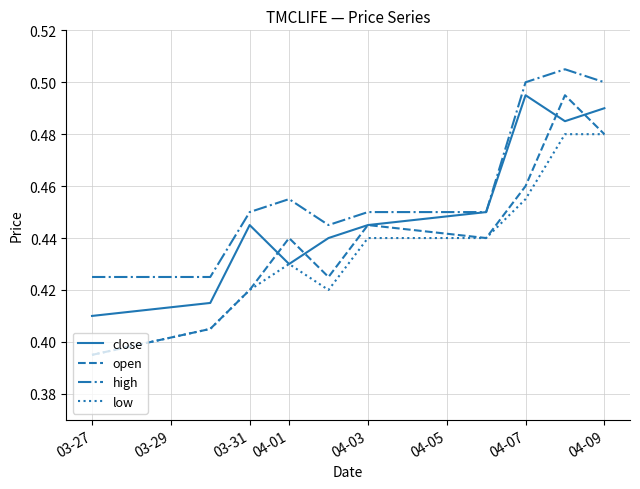

Count the close values in the range 0 to 1.

10